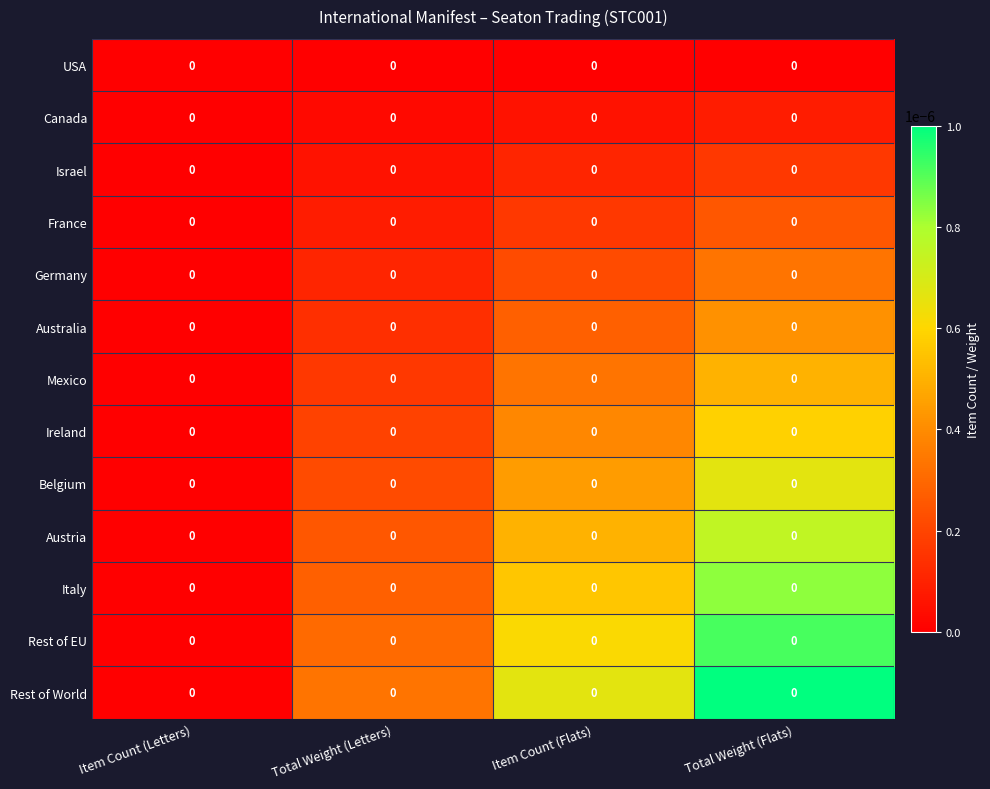

The value of Rest of World at Item Count (Flats) is 0.0. True or false?

True